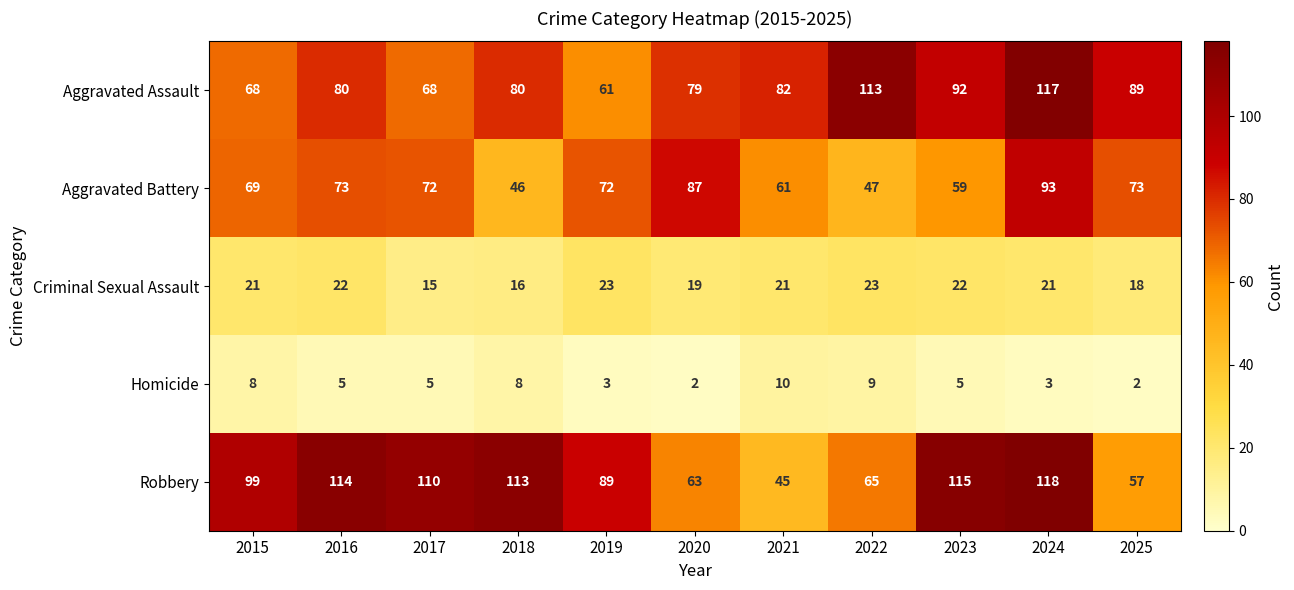

The Criminal Sexual Assault series shows 26 at 2017. True or false?

False